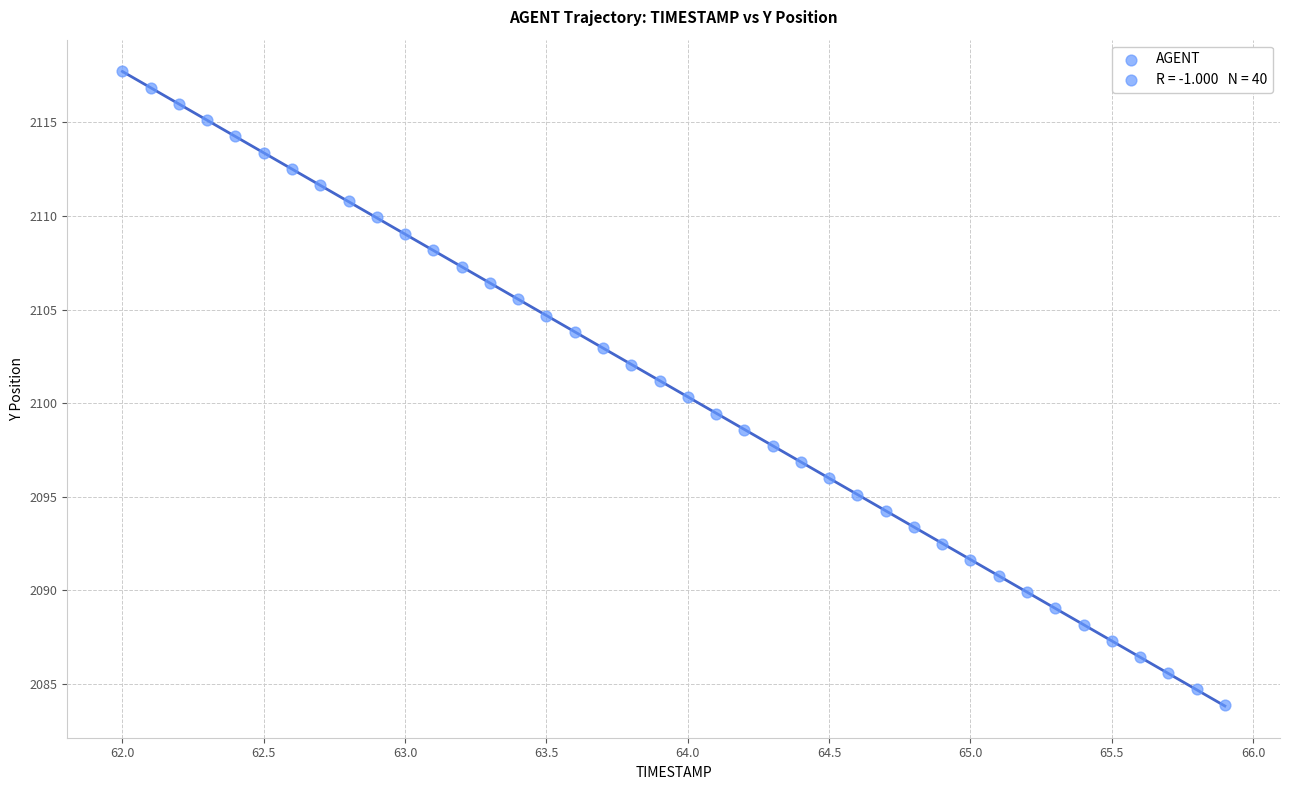

What is the range of Y values (max minus min)?

33.9